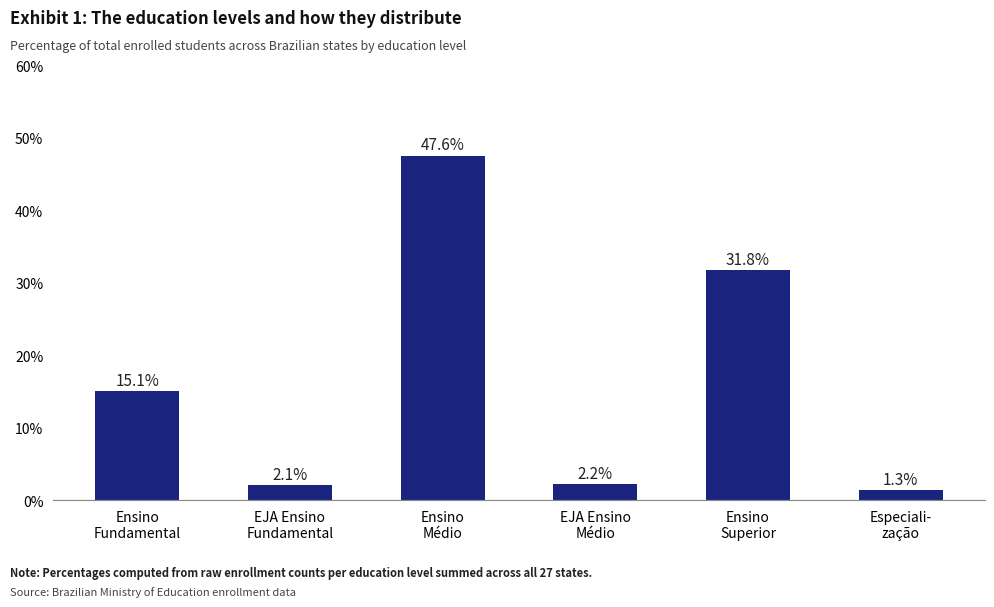

What is the greatest value displayed?

47.6